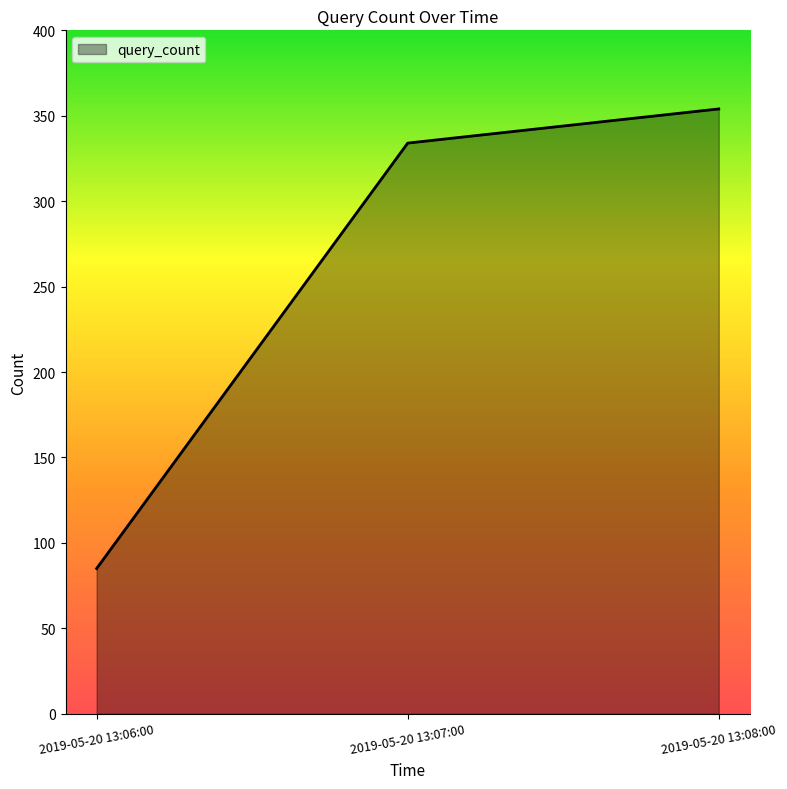

Reading left to right, transcribe all the data shown in this chart.

2019-05-20 13:06:00=85	2019-05-20 13:07:00=334	2019-05-20 13:08:00=354